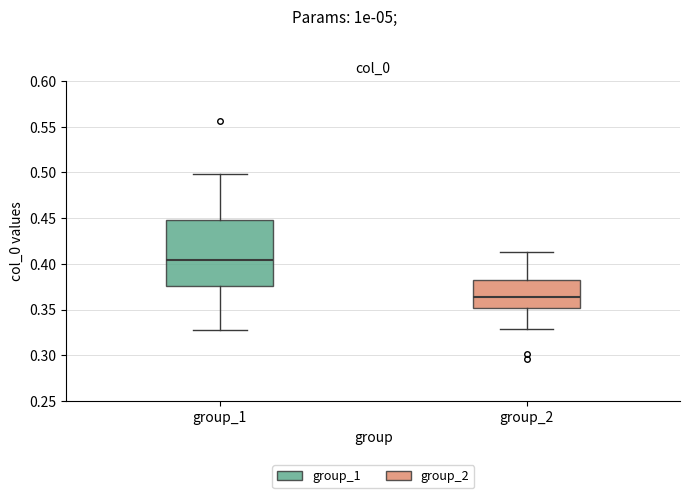

Which box has the highest median line?

group_1